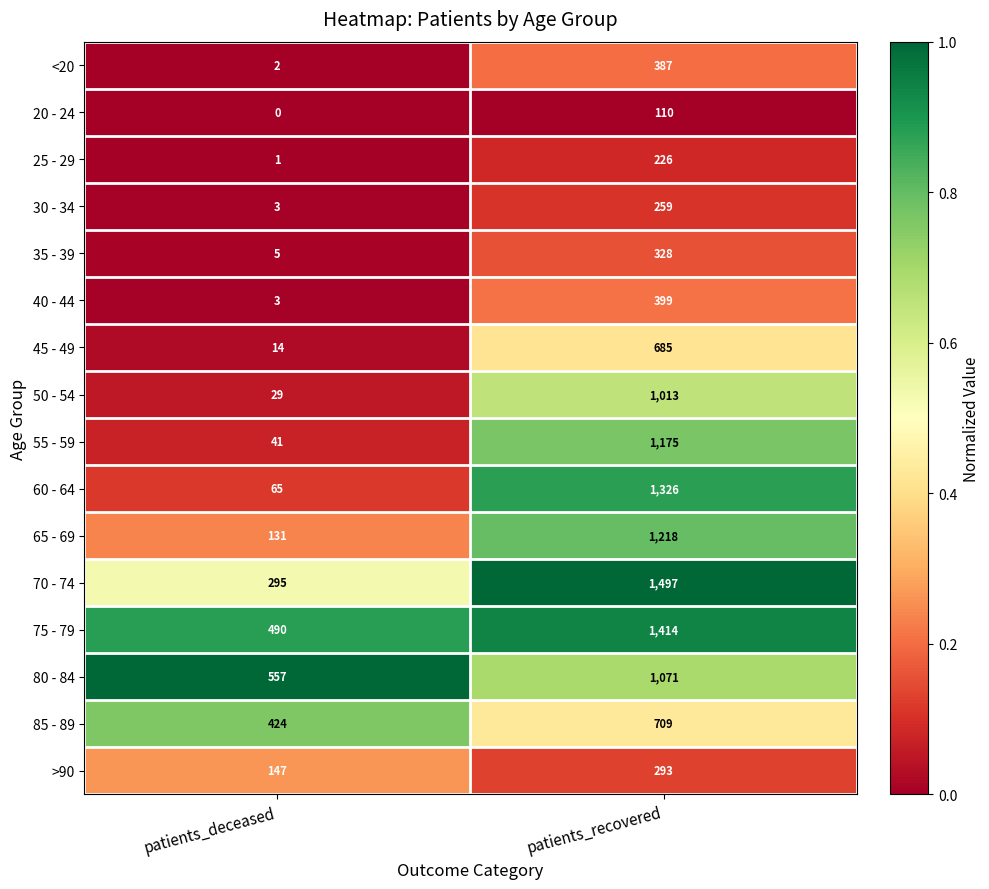

Where is 60 - 64 nearest to the value 695?

patients_deceased